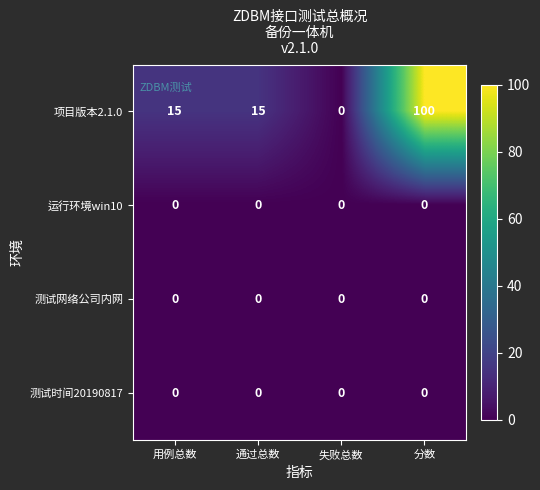

Reading left to right, extract all data points from this chart.

项目版本2.1.0: 15	15	0	100
运行环境win10: 0	0	0	0
测试网络公司内网: 0	0	0	0
测试时间20190817: 0	0	0	0